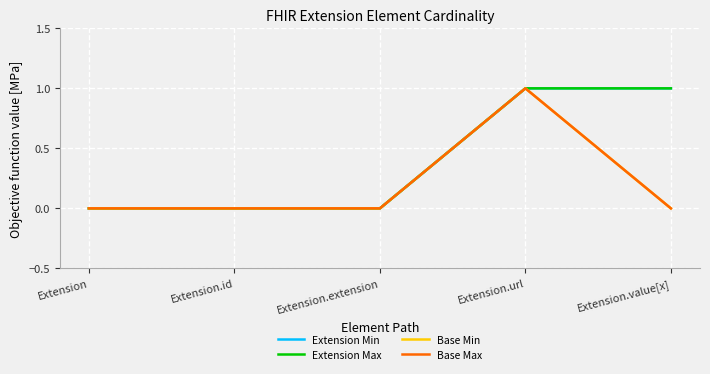

Reading left to right, list all the values displayed in this chart.

Extension Min: Extension=0	Extension.id=0	Extension.extension=0	Extension.url=1	Extension.value[x]=1
Extension Max: Extension=0	Extension.id=0	Extension.extension=0	Extension.url=1	Extension.value[x]=1
Base Min: Extension=0	Extension.id=0	Extension.extension=0	Extension.url=1	Extension.value[x]=0
Base Max: Extension=0	Extension.id=0	Extension.extension=0	Extension.url=1	Extension.value[x]=0